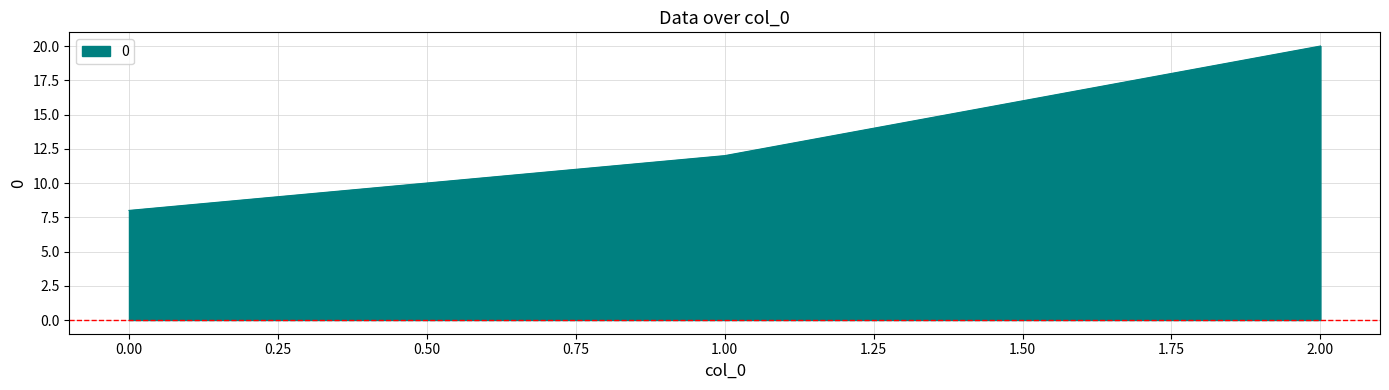

How many distinct data groups are displayed?

1